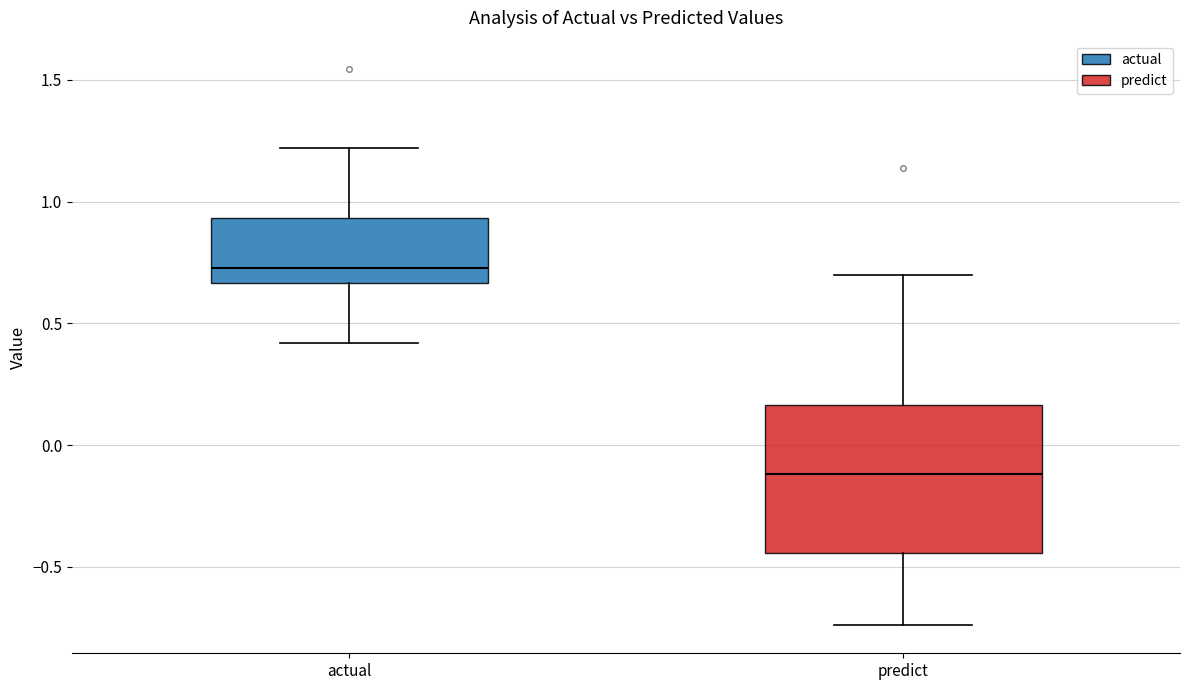

Reading left to right, transcribe this box plot: for each box, give where its median line is, the range the box spans, and where its two whiskers end, as read against the y-axis. The values are not printed on the chart, so give them approximately, as read against the axis.

actual: median 0.75, box 0.65 to 0.95, whiskers 0.40 to 1.20
predict: median -0.10, box -0.45 to 0.15, whiskers -0.75 to 0.70